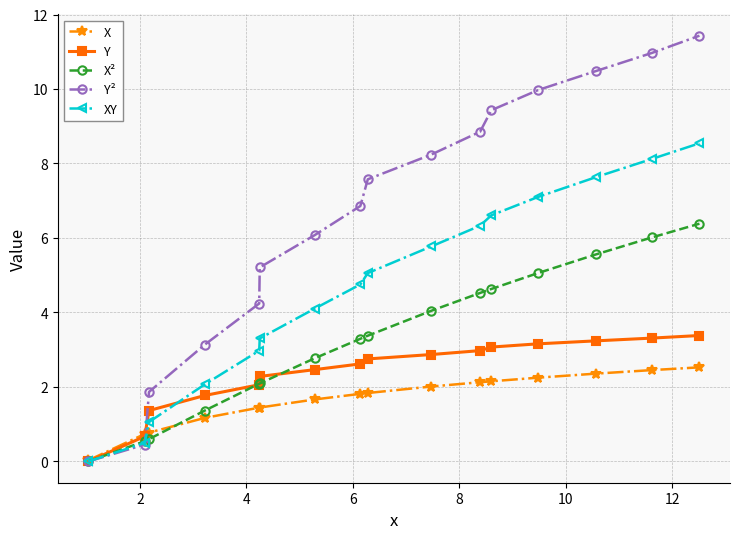

Which series has the largest total across all categories?

Y²